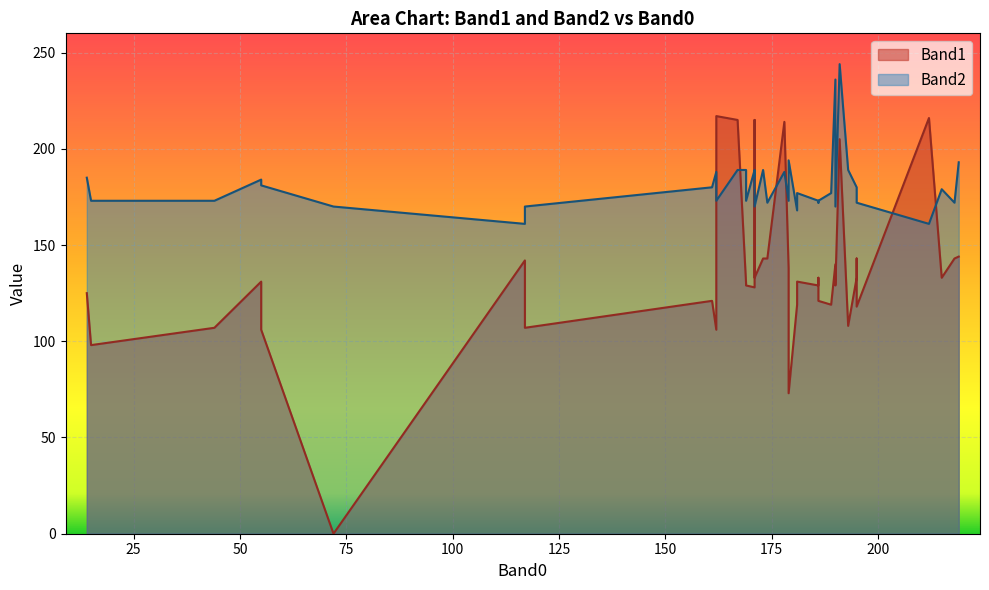

Is it true that Band2 equals 173 at 28?

True